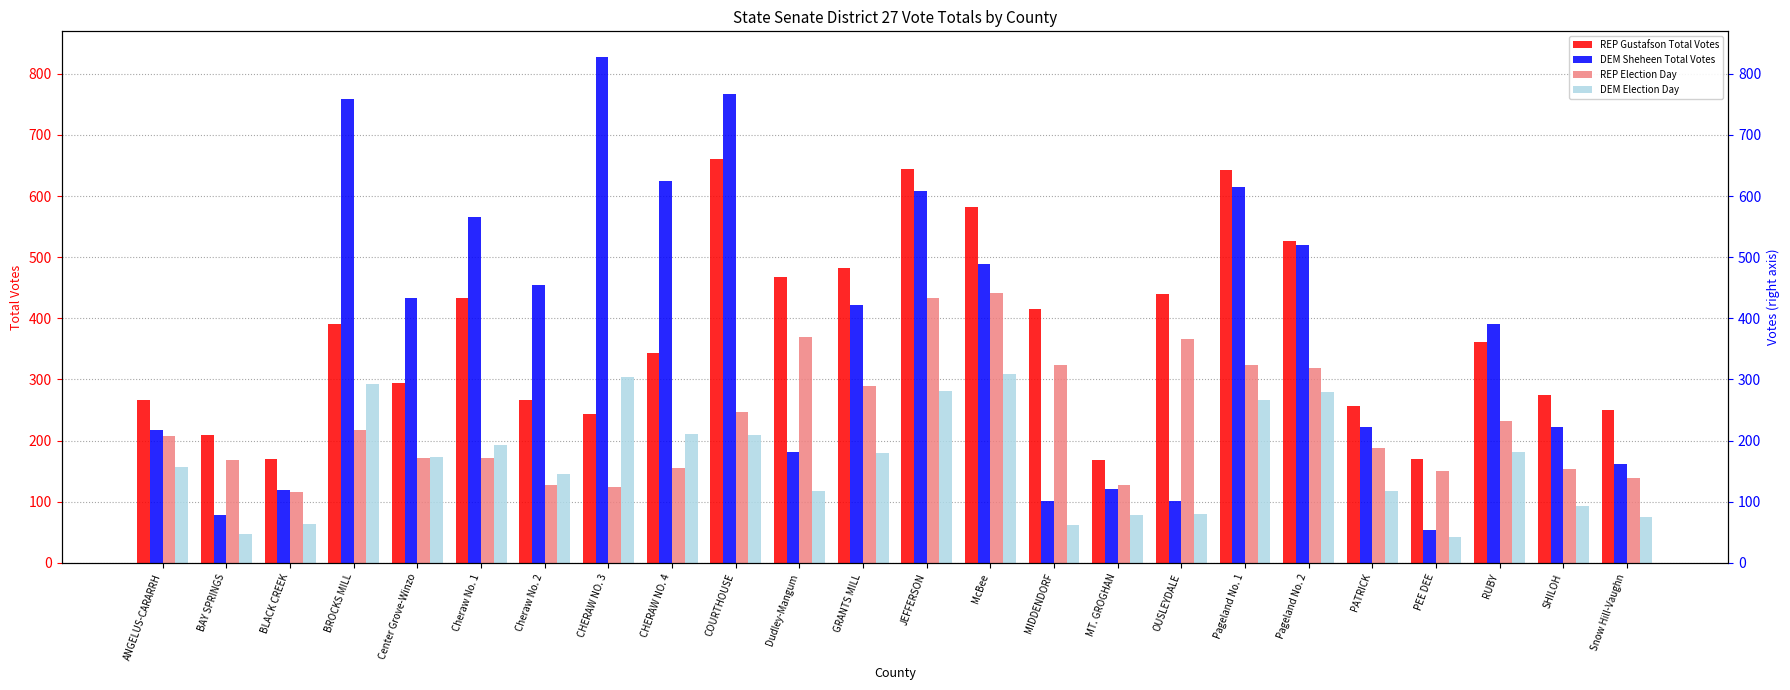

What is the minimum value for DEM Sheheen Total Votes?

54